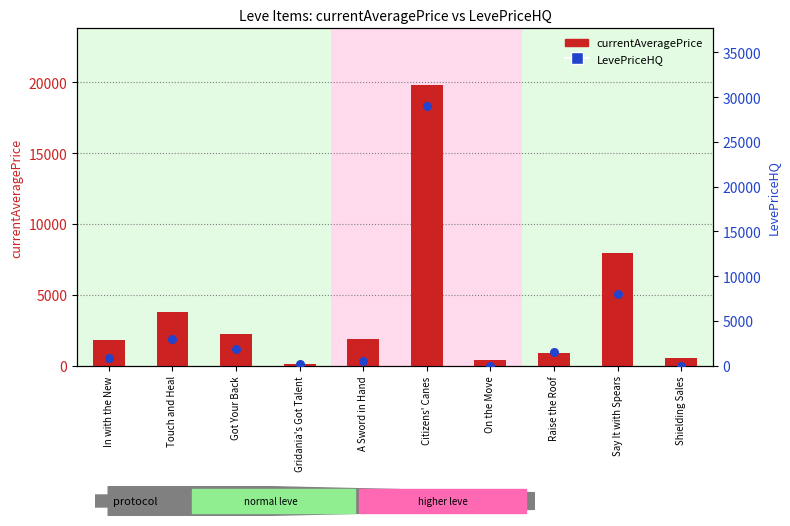

Which series has the largest total across all categories?

LevePriceHQ